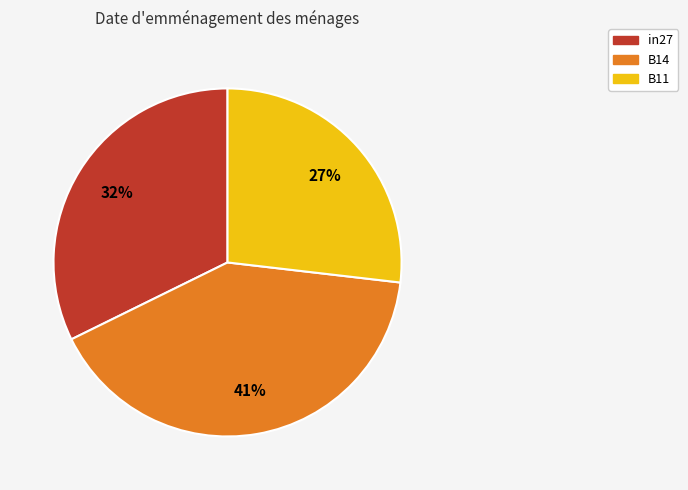

Is the sum of in27 and B11 greater than half?

Yes